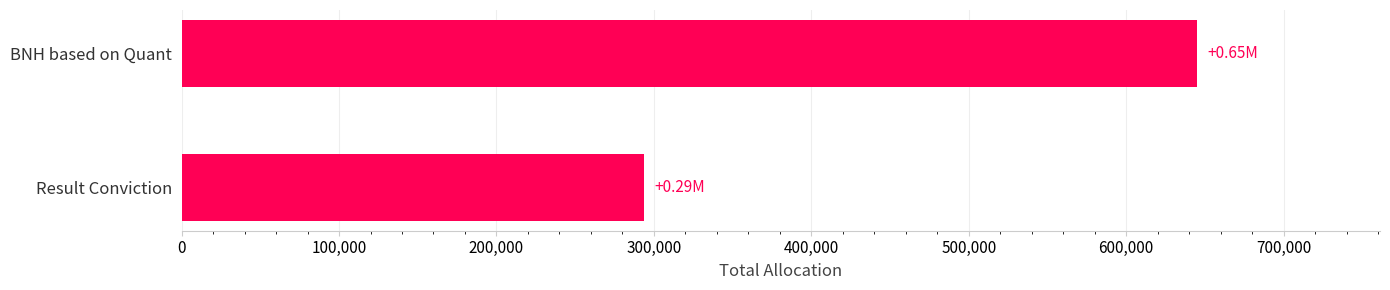

What is the change in value from Result Conviction to BNH based on Quant?

+351211.4